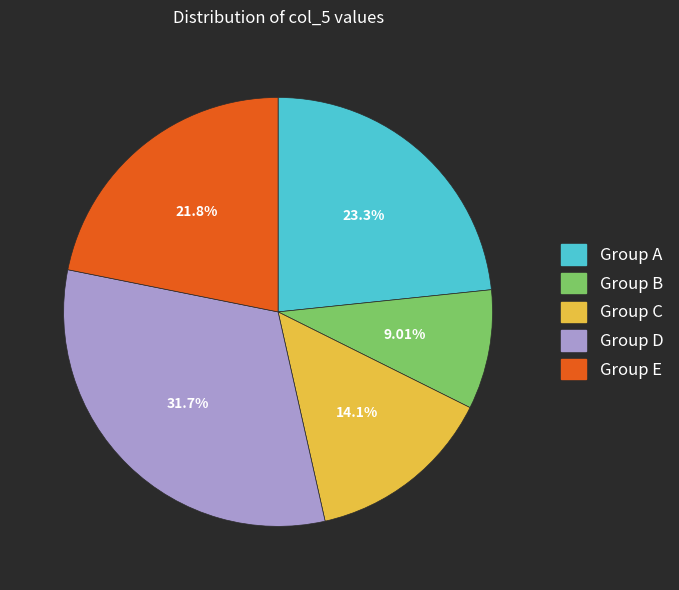

Rank the categories by value from lowest to highest.

Group B, Group C, Group E, Group A, Group D